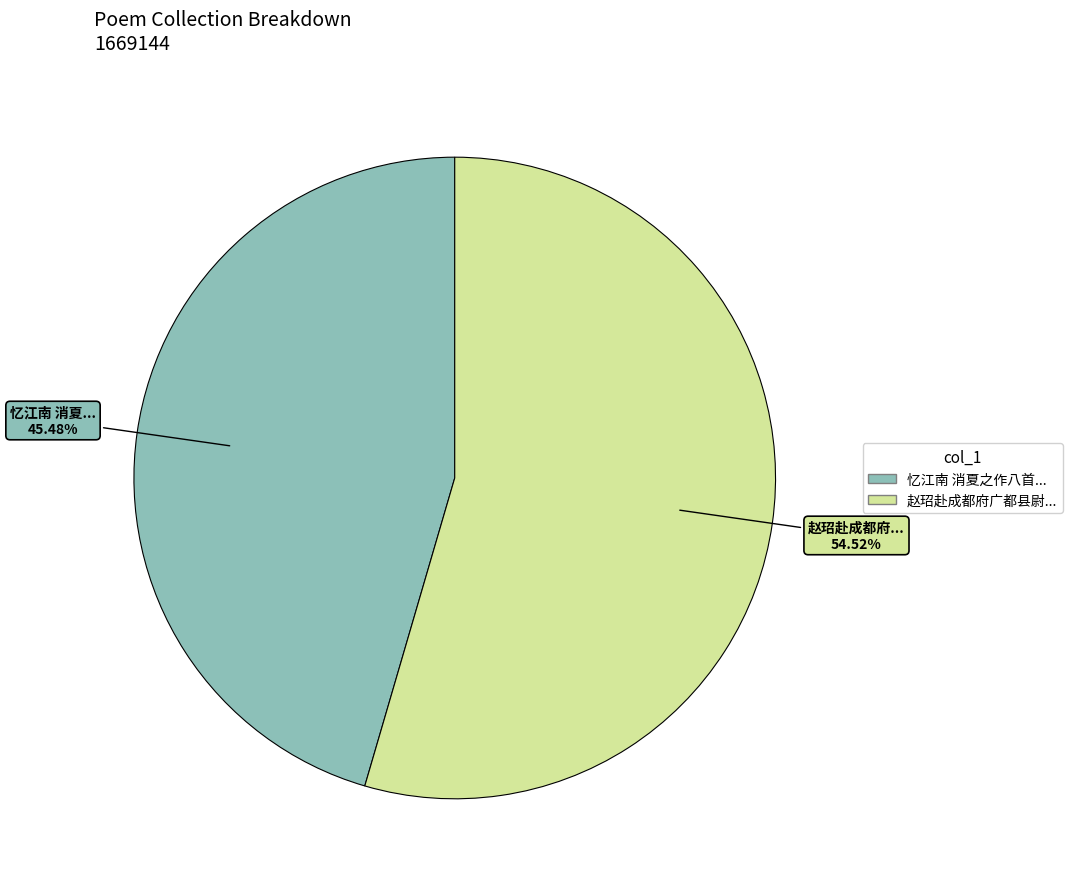

Does any single category account for the majority?

Yes